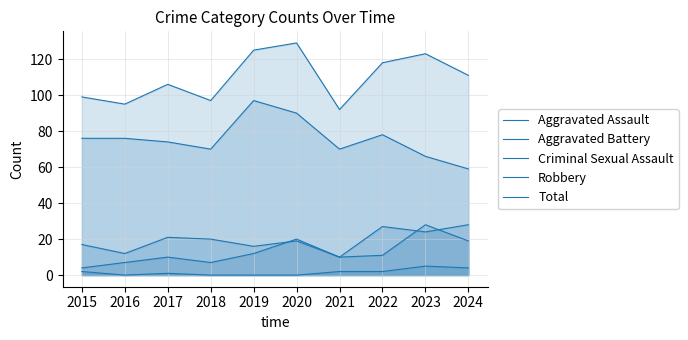

What is the approximate value of Total at 2016?

95